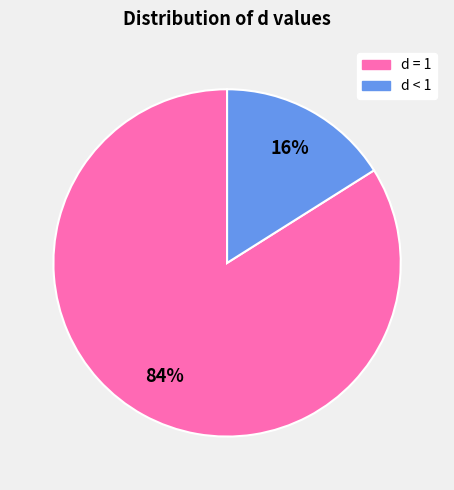

Is there any slice that represents more than half of the pie?

Yes